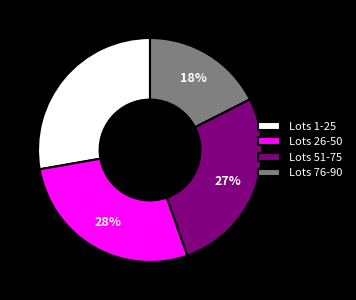

To the nearest percent, what portion does Lots 51-75 represent?

27%